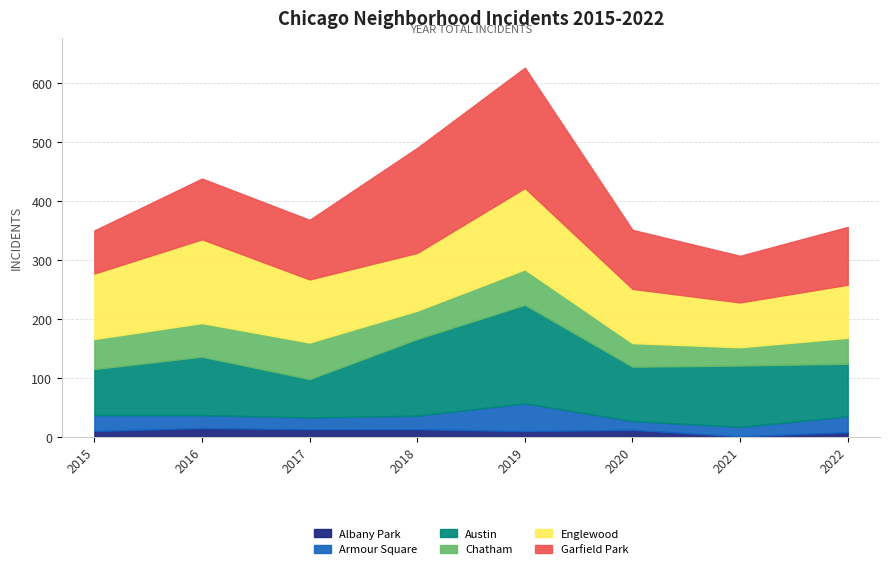

What is the approximate value of Armour Square at 2020?

15